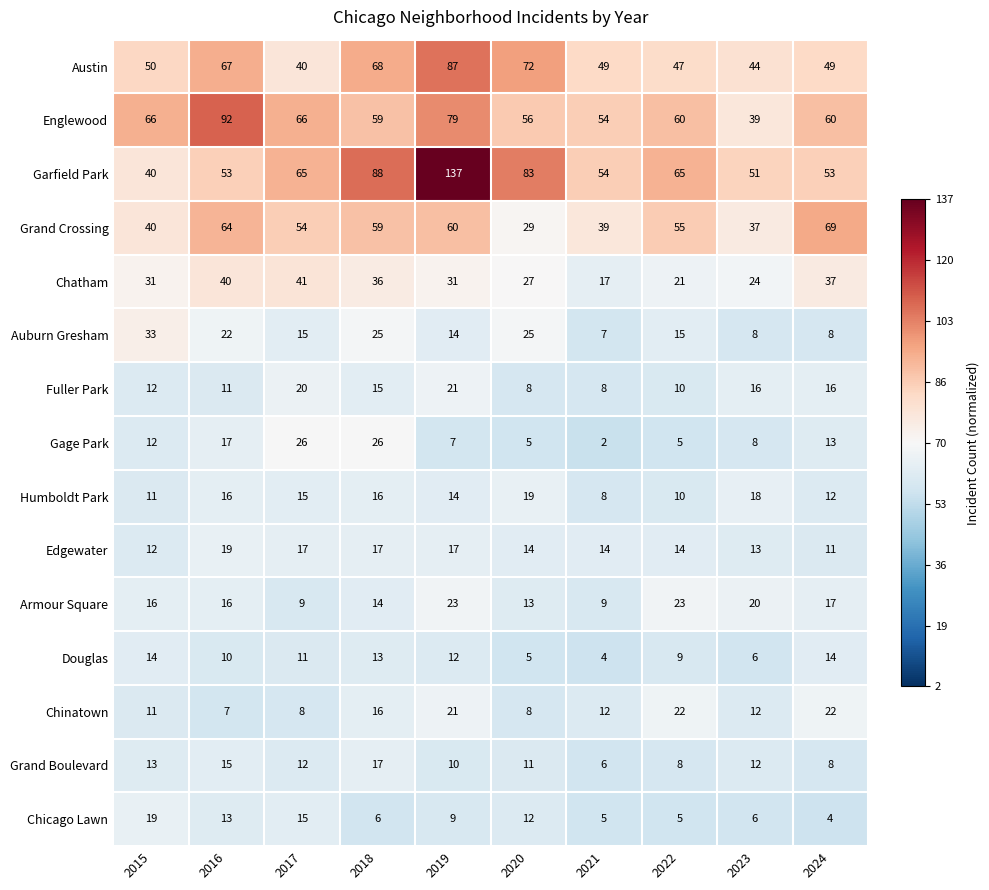

What is the smallest value displayed?

2